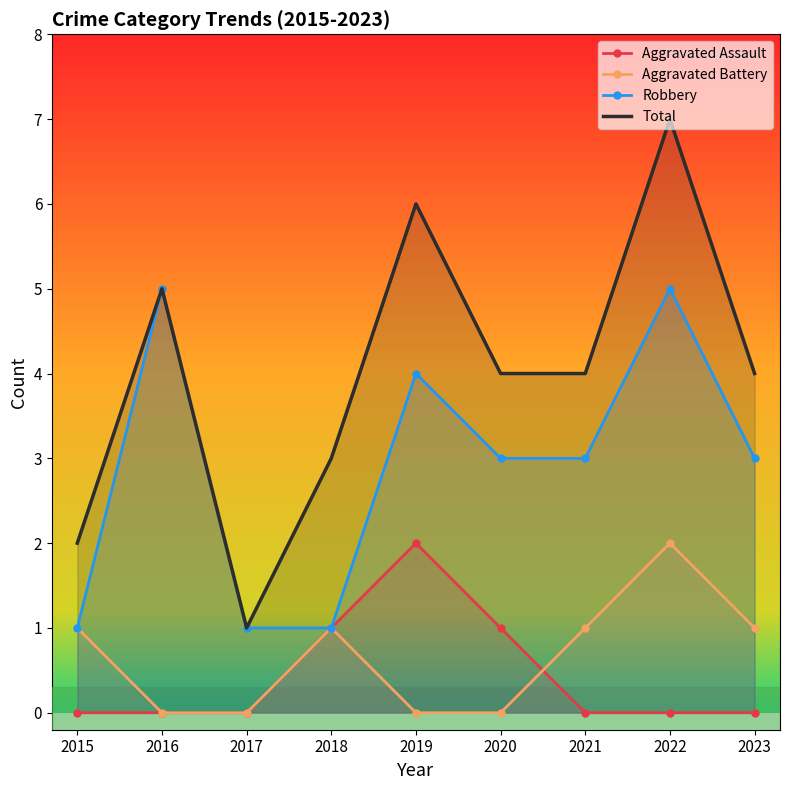

Reading left to right, extract all data points from this chart.

Aggravated Assault: 0	0	0	1	2	1	0	0	0
Aggravated Battery: 1	0	0	1	0	0	1	2	1
Robbery: 1	5	1	1	4	3	3	5	3
Total: 2	5	1	3	6	4	4	7	4